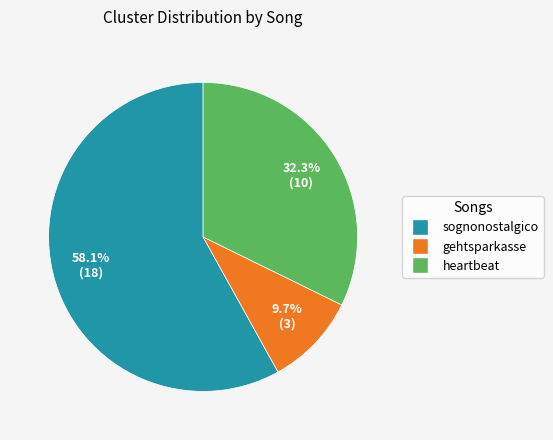

Which category has the smallest portion of the pie?

gehtsparkasse